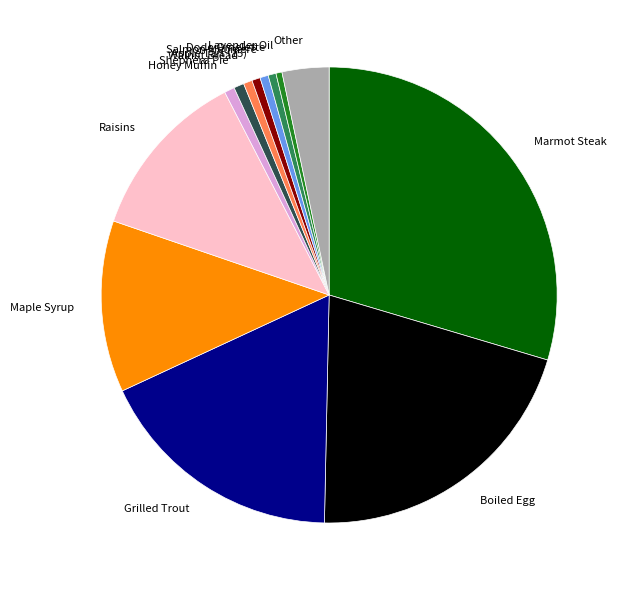

Is there any slice that represents more than half of the pie?

No